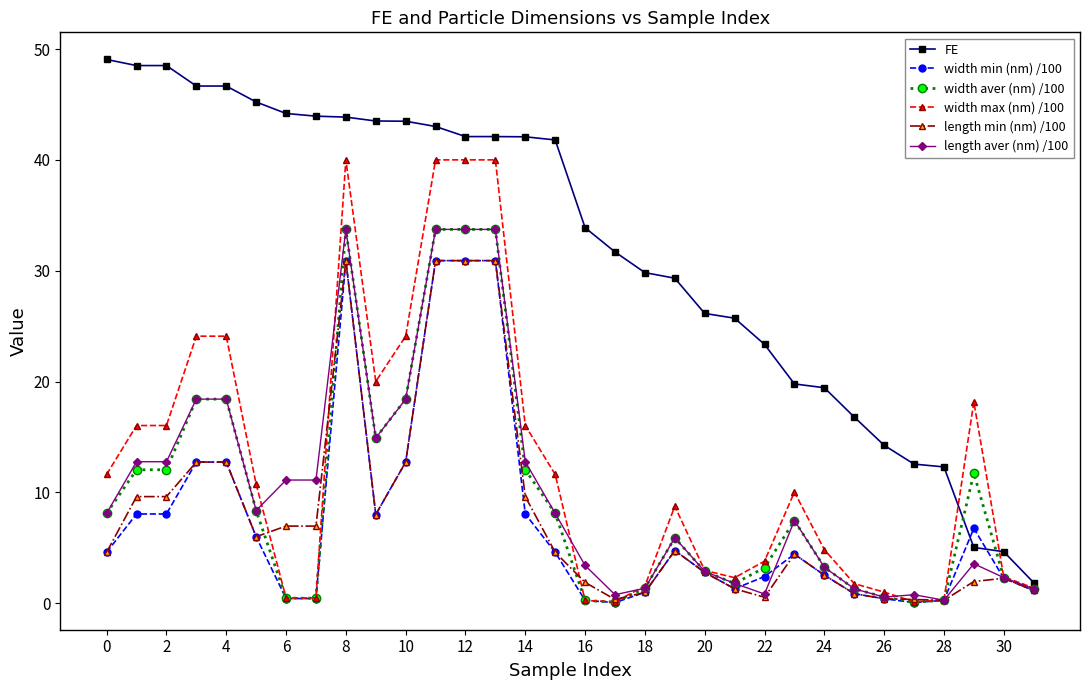

Which series has the largest total across all categories?

FE